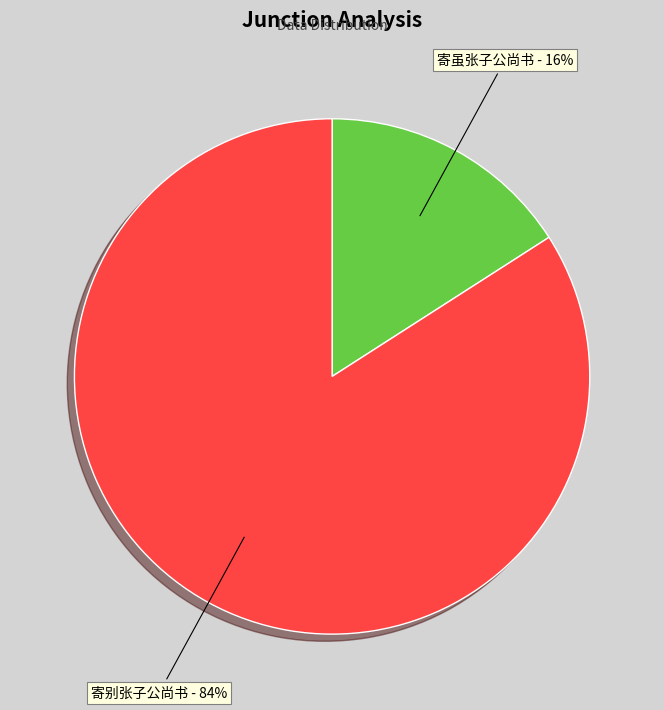

What percentage is the 寄虽张子公尚书 slice, to the nearest percent?

16%